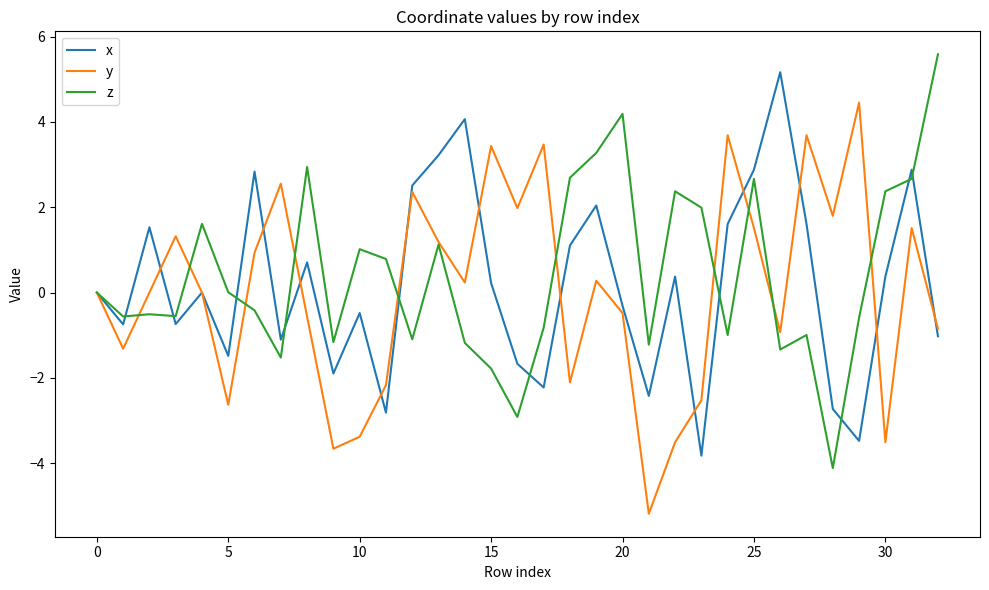

How many distinct data groups are displayed?

3